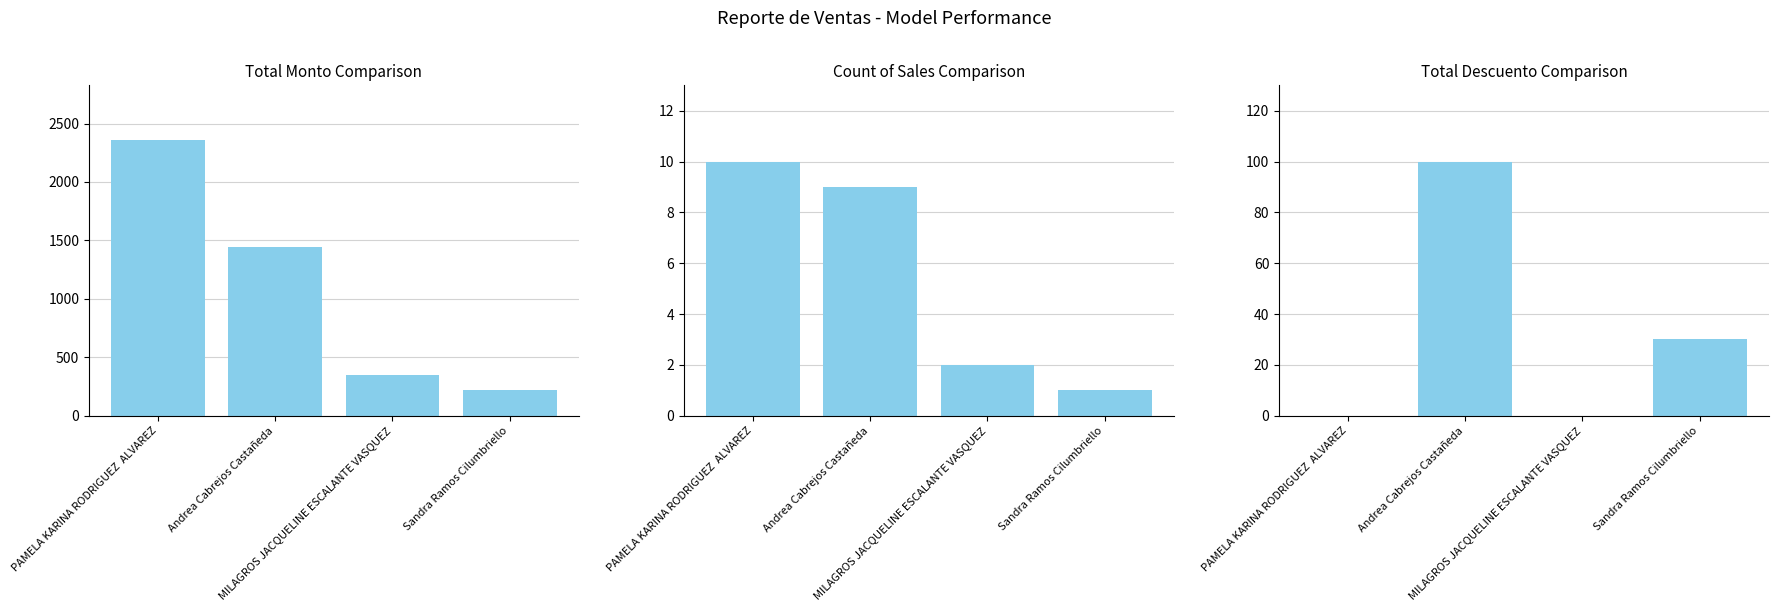

Does the chart contain any negative values?

No